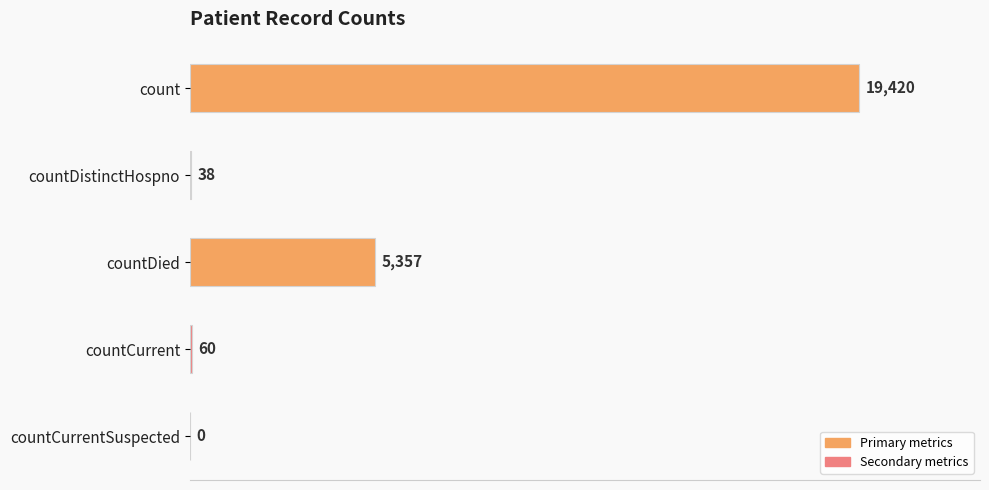

What is the average value?

4975